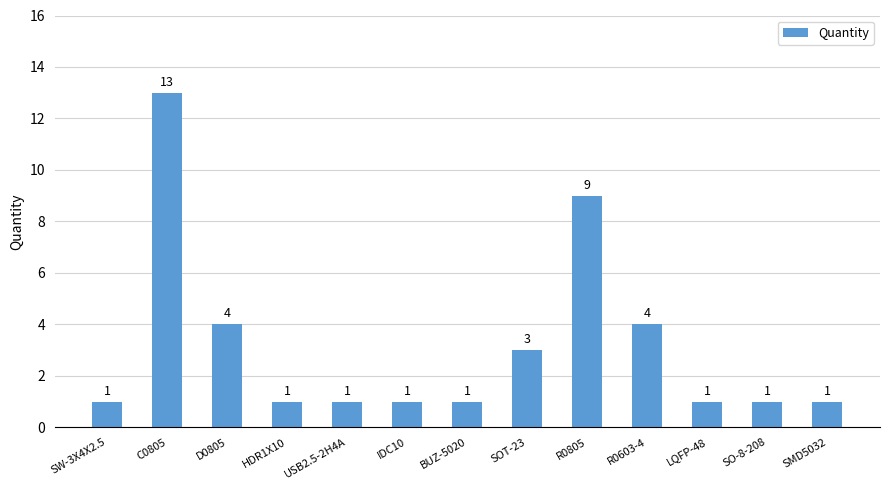

Reading right to left, what are all the values shown in this chart?

1	1	1	4	9	3	1	1	1	1	4	13	1